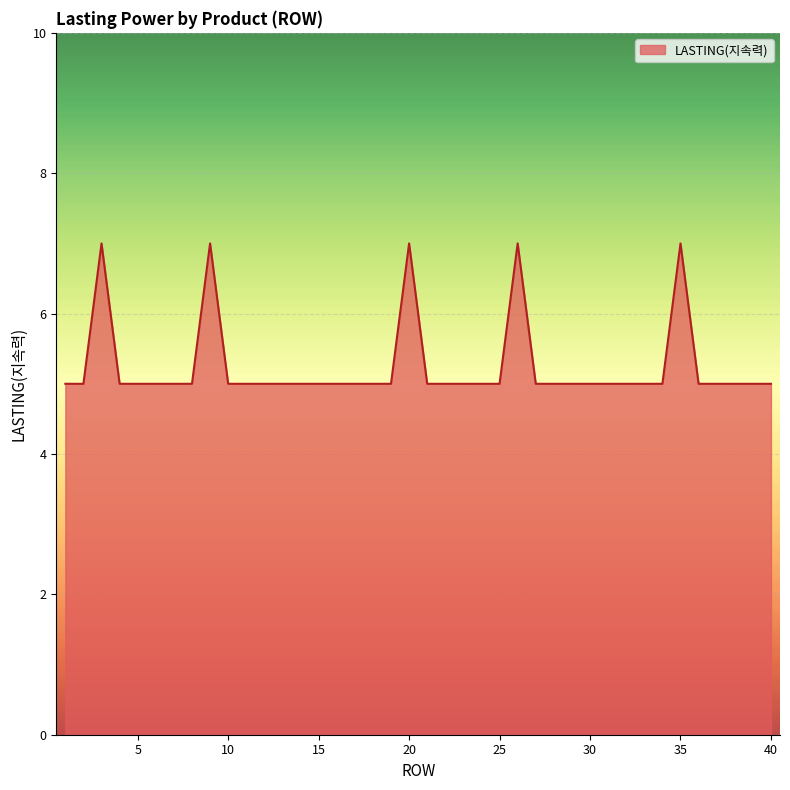

What is the greatest value displayed?

7